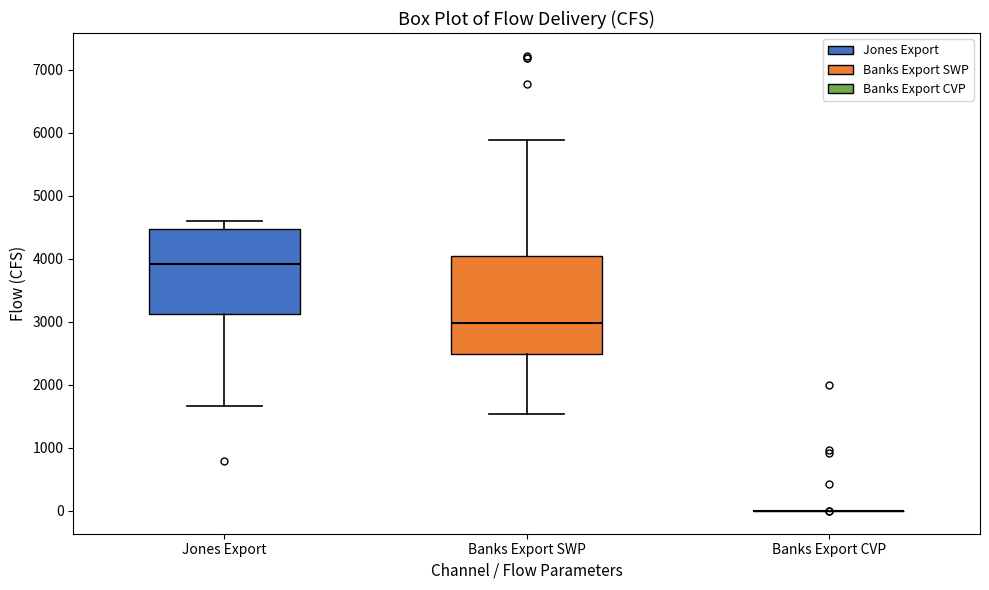

Reading left to right, read every box against the y-axis: the position of its median line, the range the box covers, and the ends of its whiskers. The values are not printed on the chart, so give them approximately, as read against the axis.

Jones Export: median 3900, box 3100 to 4500, whiskers 1700 to 4600
Banks Export SWP: median 3000, box 2500 to 4000, whiskers 1500 to 5900
Banks Export CVP: box collapsed to a line at 0, whiskers 0 to 0